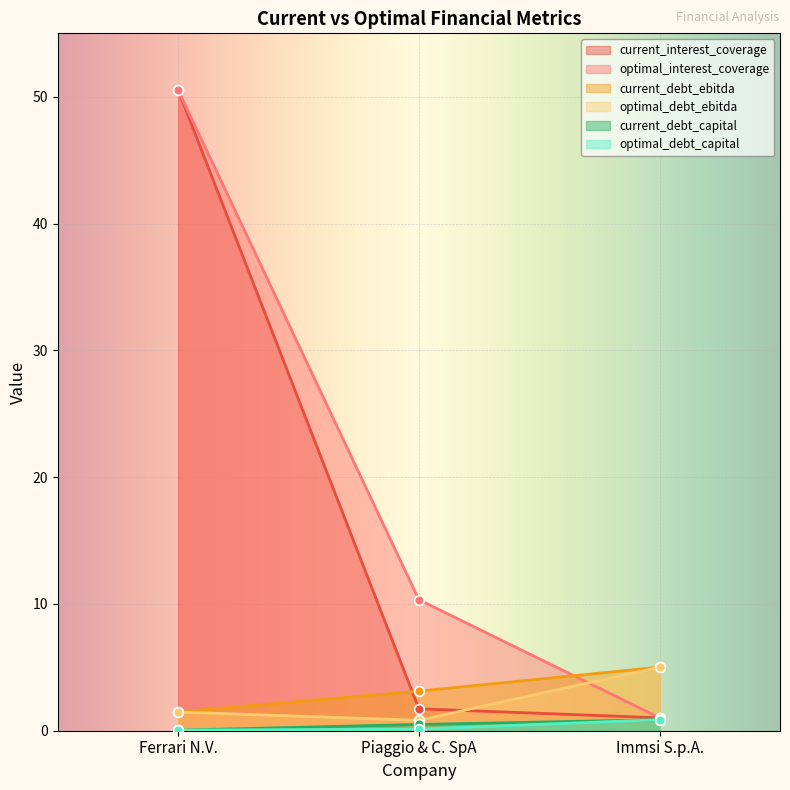

What is the average value of the current_debt_ebitda series?

3.2